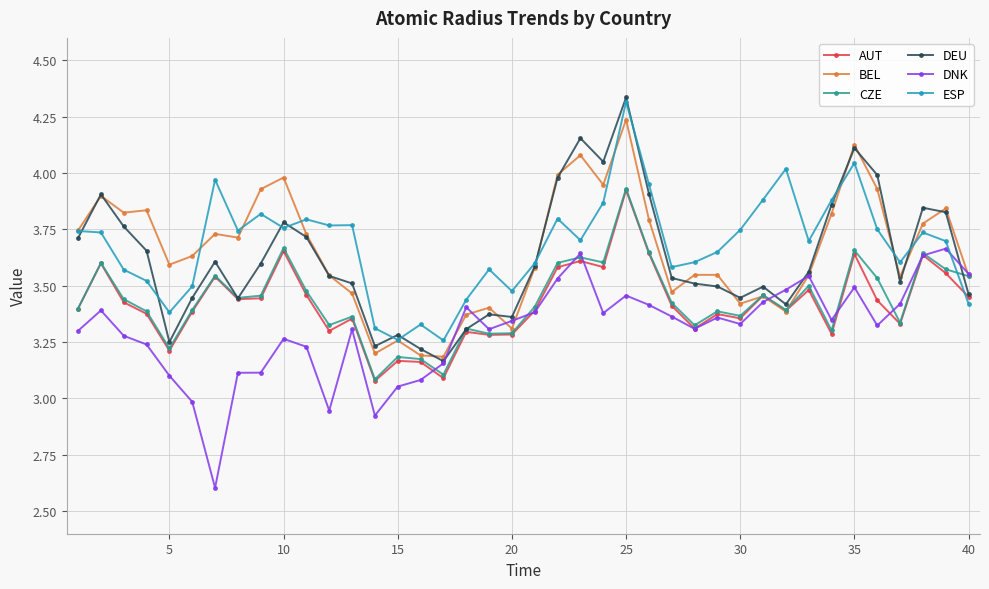

Which series has the widest spread of values?

DEU